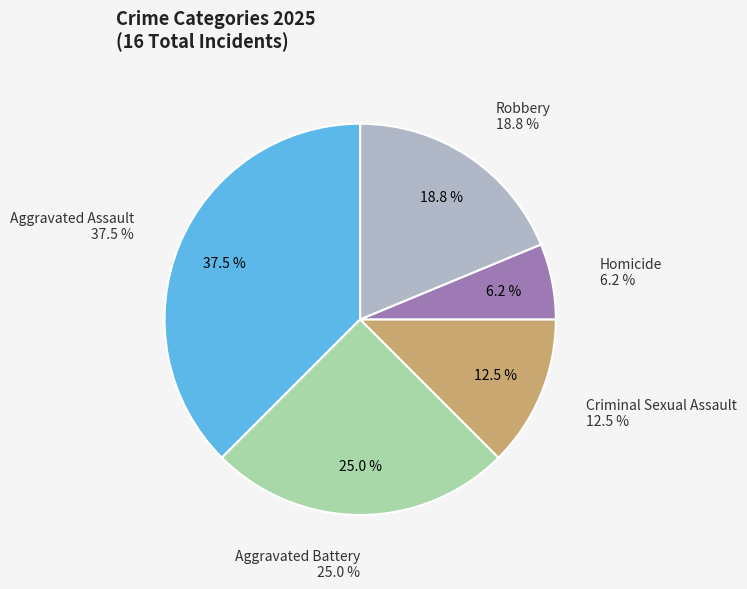

What is the ratio of the value at Criminal Sexual Assault to the value at Homicide?

2.0